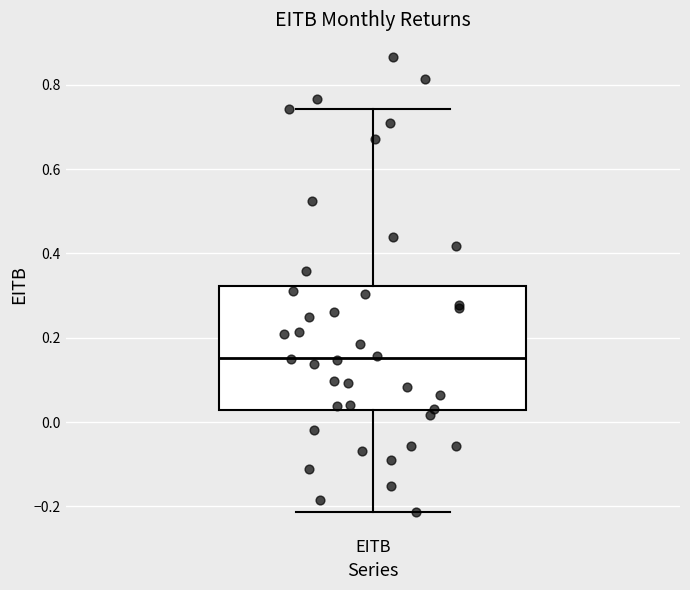

Where does the upper whisker of the box for EITB end on the y-axis? The values are not printed on the chart, so give them approximately, as read against the axis.

0.74